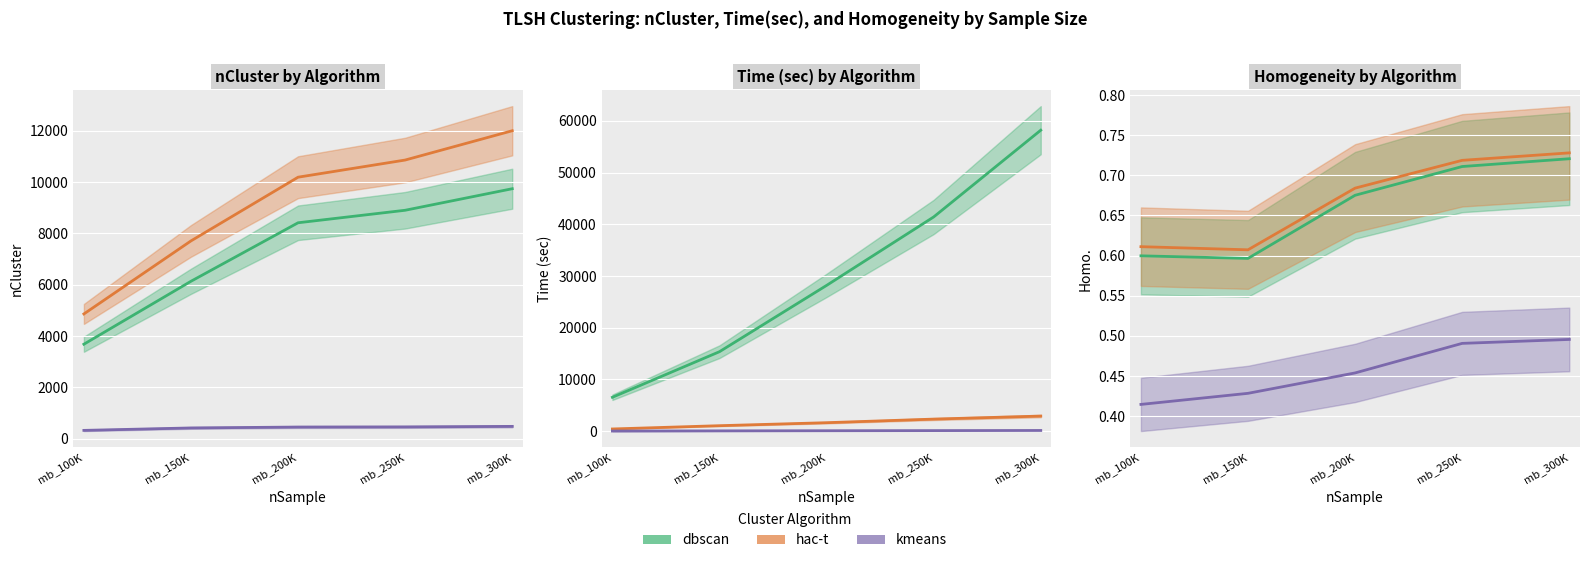

Reading left to right, what are all the values shown in this chart?

dbscan: mb_100K=3685	mb_150K=6136	mb_200K=8415	mb_250K=8902	mb_300K=9741
hac-t: mb_100K=4864	mb_150K=7708	mb_200K=10190	mb_250K=10858	mb_300K=11999
kmeans: mb_100K=329	mb_150K=424	mb_200K=459	mb_250K=464	mb_300K=485